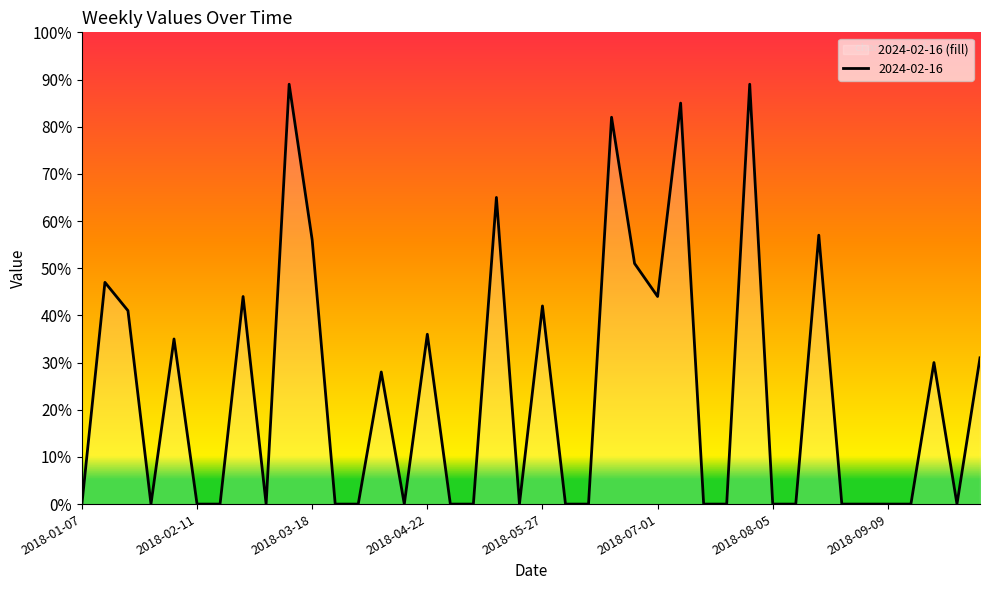

What is the sum of all values?

952